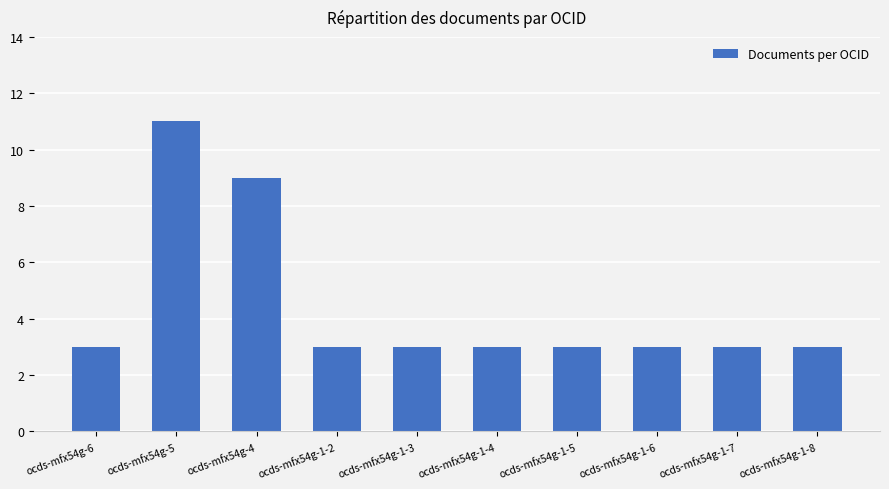

True or false: the data shows 5 at ocds-mfx54g-1-3.

False